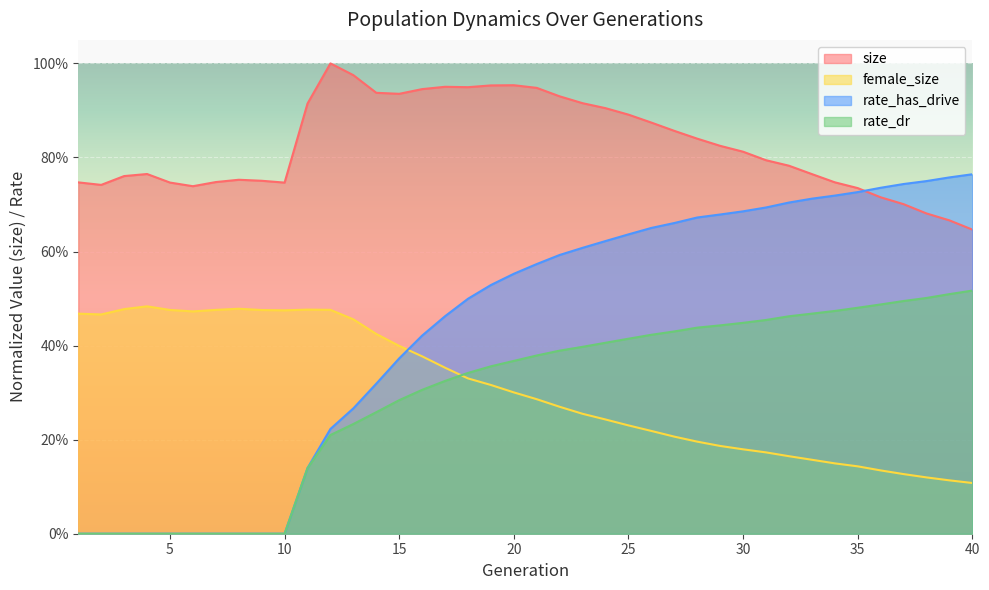

At which label is rate_dr closest to 0?

1